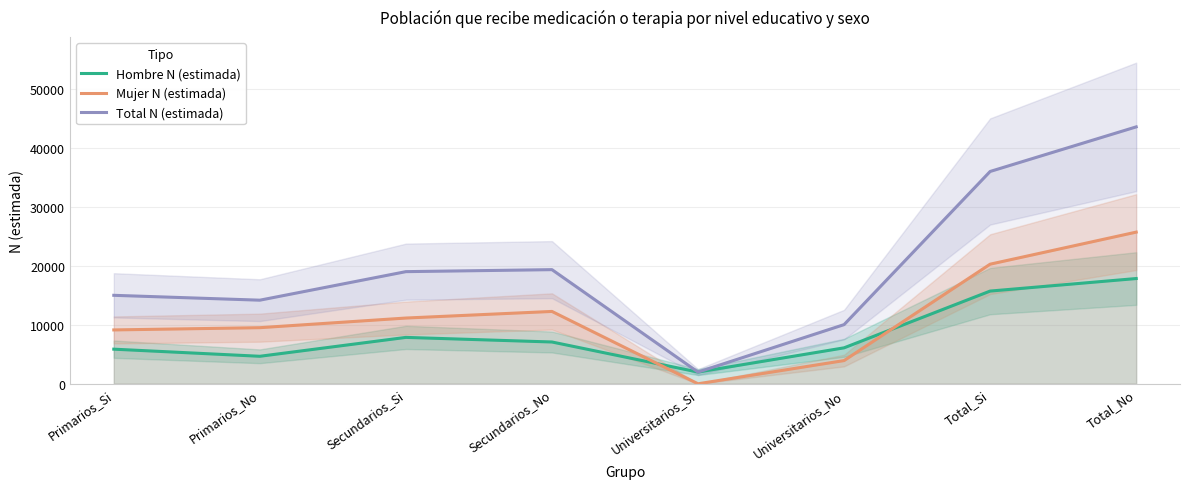

Which series changed the most between Universitarios_No and Total_Si?

Total N (estimada)